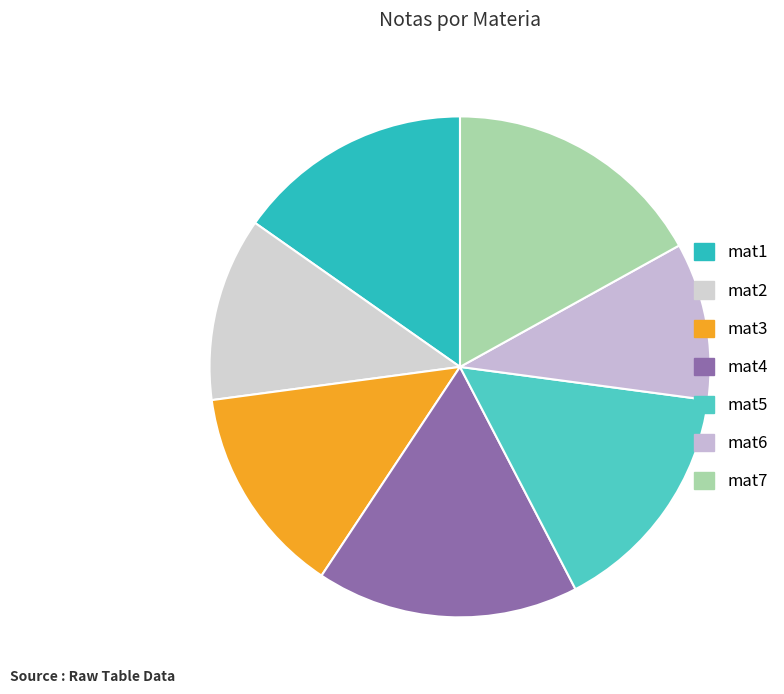

Does mat1 represent more than half of the total?

No